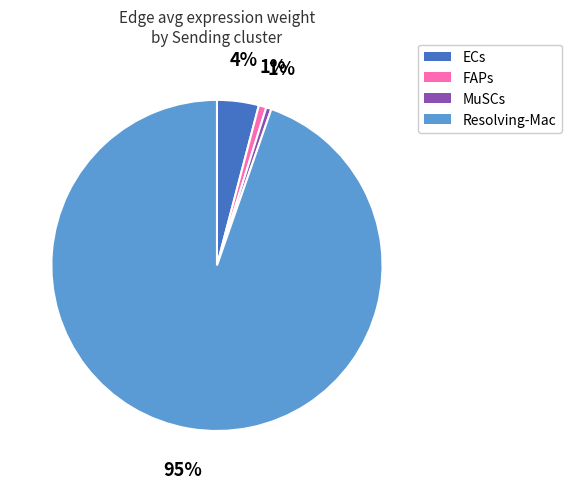

Does any single category account for the majority?

Yes